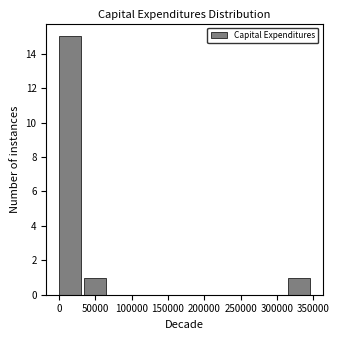

How tall is the bar that spans 0 to 35000 on the x-axis? Neither the bar edges nor the heights are printed on the chart, so give them approximately, as read against the axes.

15